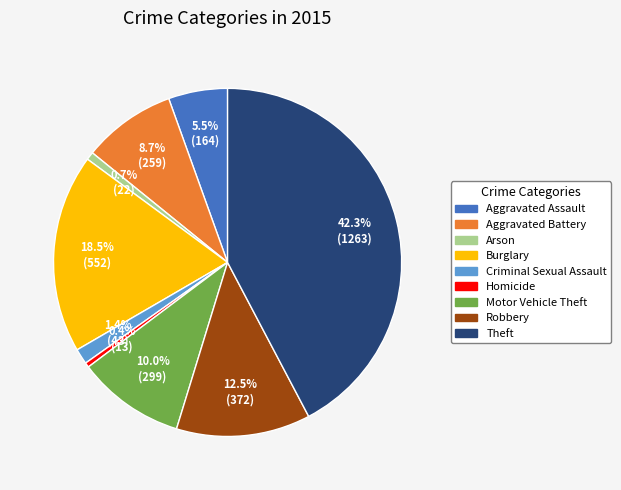

To the nearest percent, what percentage of the pie is Aggravated Battery?

9%